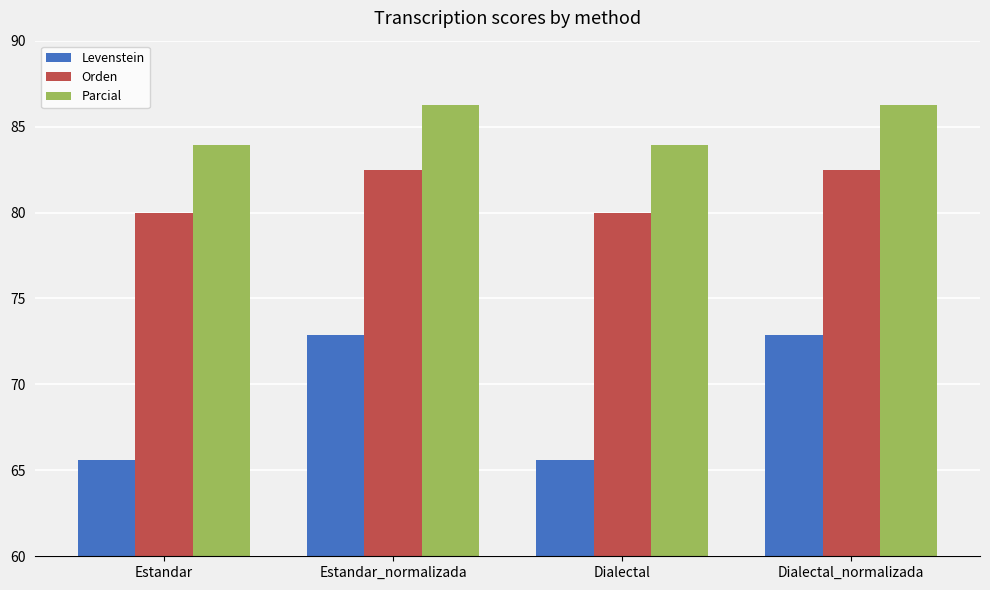

What is the maximum value shown in the chart?

86.2